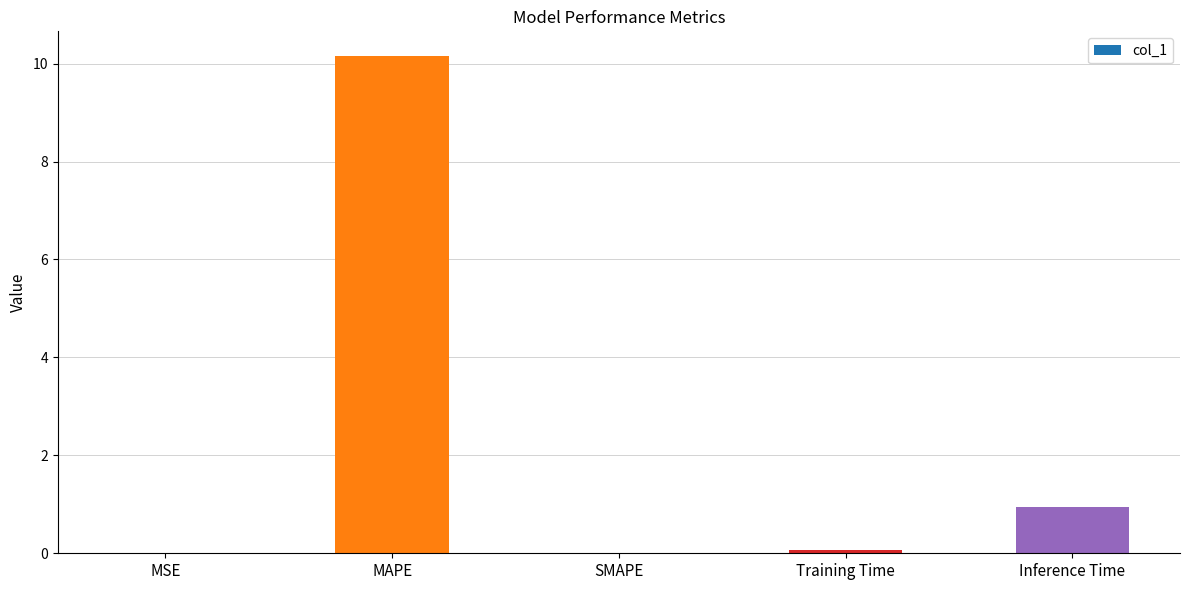

How many distinct data groups are displayed?

1